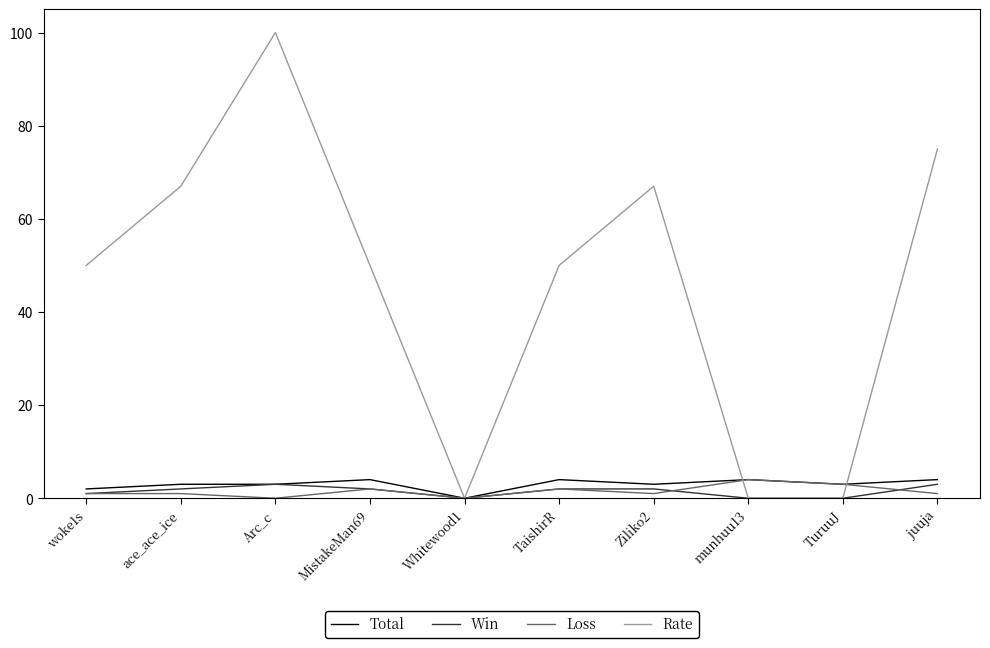

What is the total value across all series at ace_ace_ice?

73